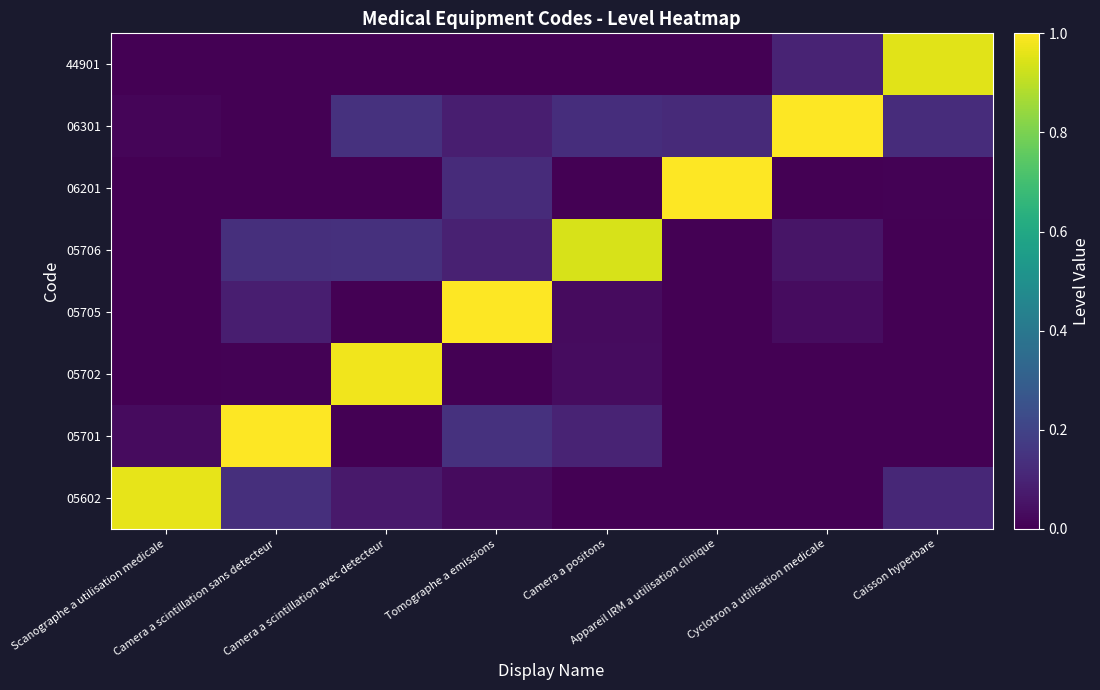

Reading left to right, extract all data points from this chart.

05602: Scanographe a utilisation medicale=1.0	Camera a scintillation sans detecteur=0.1	Camera a scintillation avec detecteur=0.1	Tomographe a emissions=0.0	Camera a positons=0.0	Appareil IRM a utilisation clinique=0.0	Cyclotron a utilisation medicale=0.0	Caisson hyperbare=0.1
05701: Scanographe a utilisation medicale=0.0	Camera a scintillation sans detecteur=1.0	Camera a scintillation avec detecteur=0.0	Tomographe a emissions=0.1	Camera a positons=0.1	Appareil IRM a utilisation clinique=0.0	Cyclotron a utilisation medicale=0.0	Caisson hyperbare=0.0
05702: Scanographe a utilisation medicale=0.0	Camera a scintillation sans detecteur=0.0	Camera a scintillation avec detecteur=1.0	Tomographe a emissions=0.0	Camera a positons=0.0	Appareil IRM a utilisation clinique=0.0	Cyclotron a utilisation medicale=0.0	Caisson hyperbare=0.0
05705: Scanographe a utilisation medicale=0.0	Camera a scintillation sans detecteur=0.1	Camera a scintillation avec detecteur=0.0	Tomographe a emissions=1.0	Camera a positons=0.0	Appareil IRM a utilisation clinique=0.0	Cyclotron a utilisation medicale=0.0	Caisson hyperbare=0.0
05706: Scanographe a utilisation medicale=0.0	Camera a scintillation sans detecteur=0.1	Camera a scintillation avec detecteur=0.1	Tomographe a emissions=0.1	Camera a positons=0.9	Appareil IRM a utilisation clinique=0.0	Cyclotron a utilisation medicale=0.1	Caisson hyperbare=0.0
06201: Scanographe a utilisation medicale=0.0	Camera a scintillation sans detecteur=0.0	Camera a scintillation avec detecteur=0.0	Tomographe a emissions=0.1	Camera a positons=0.0	Appareil IRM a utilisation clinique=1.0	Cyclotron a utilisation medicale=0.0	Caisson hyperbare=0.0
06301: Scanographe a utilisation medicale=0.0	Camera a scintillation sans detecteur=0.0	Camera a scintillation avec detecteur=0.1	Tomographe a emissions=0.1	Camera a positons=0.1	Appareil IRM a utilisation clinique=0.1	Cyclotron a utilisation medicale=1.0	Caisson hyperbare=0.1
44901: Scanographe a utilisation medicale=0.0	Camera a scintillation sans detecteur=0.0	Camera a scintillation avec detecteur=0.0	Tomographe a emissions=0.0	Camera a positons=0.0	Appareil IRM a utilisation clinique=0.0	Cyclotron a utilisation medicale=0.1	Caisson hyperbare=1.0